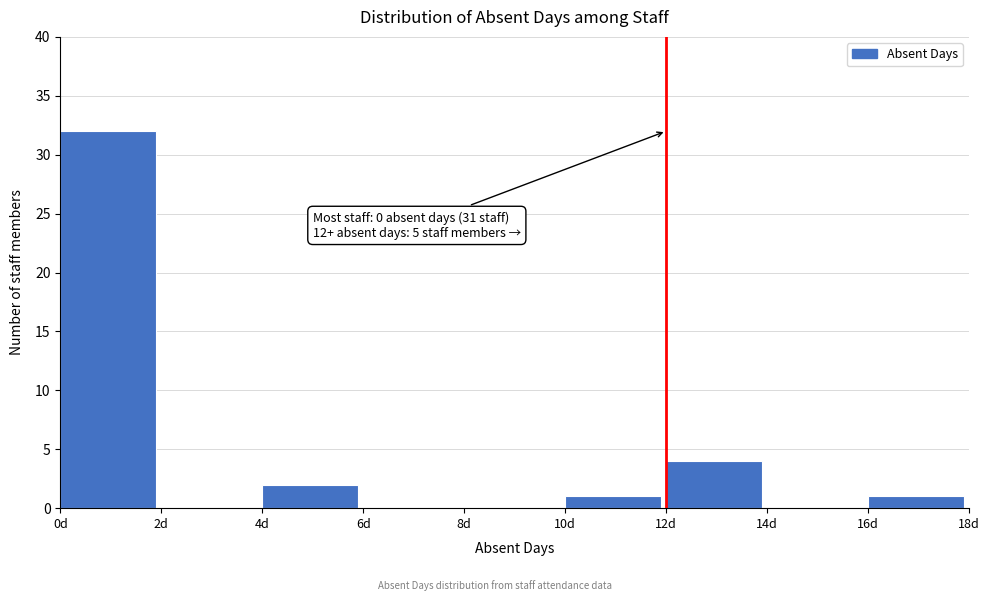

Which range on the x-axis has the tallest bar?

0 to 2